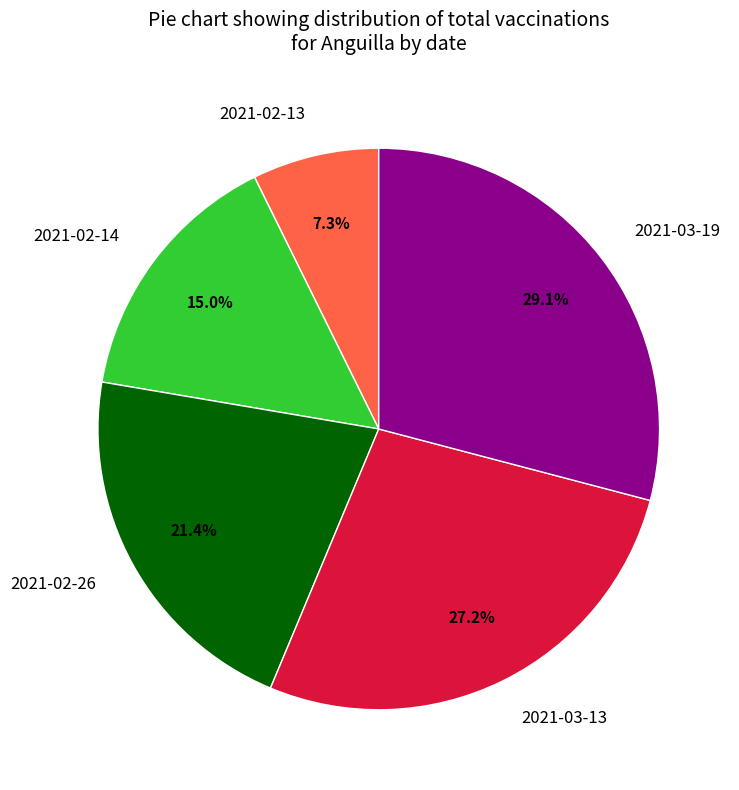

Is the sum of 2021-03-19 and 2021-02-13 greater than half?

No